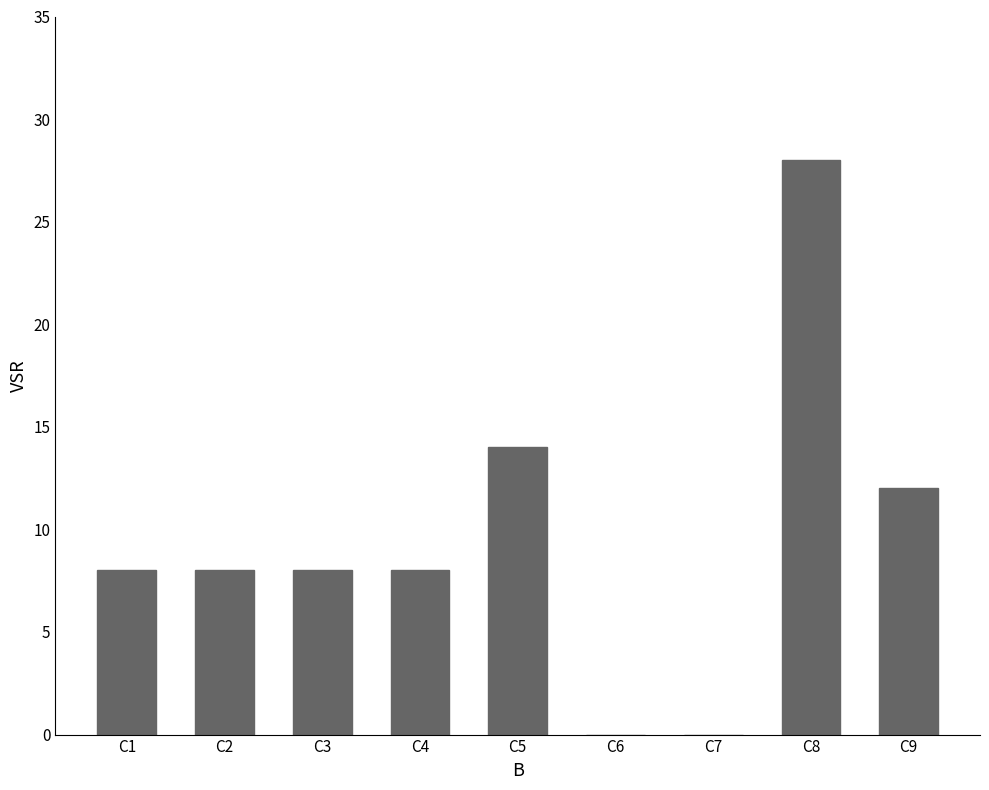

At which category does the chart reach its peak across all series?

C8